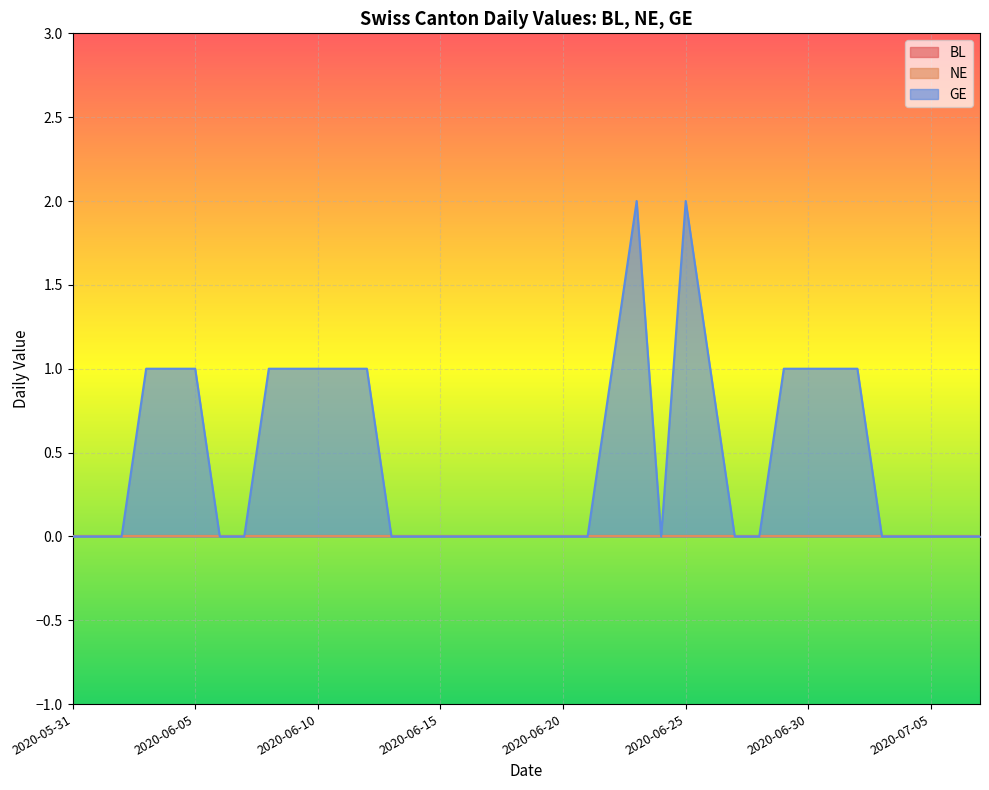

Is the value of GE at 2020-06-06 greater than the value of BL at 2020-06-17?

No